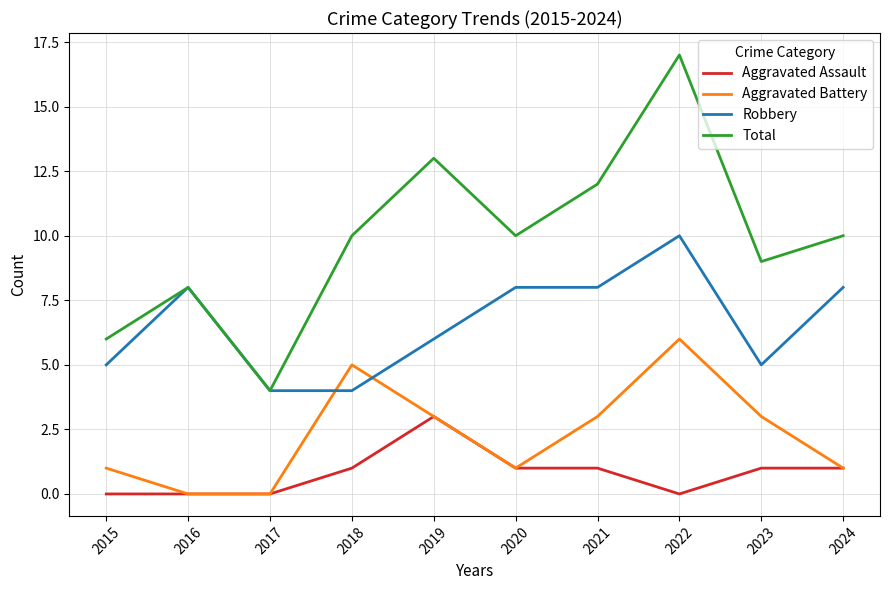

The value of Total at 2021 is 22. True or false?

False